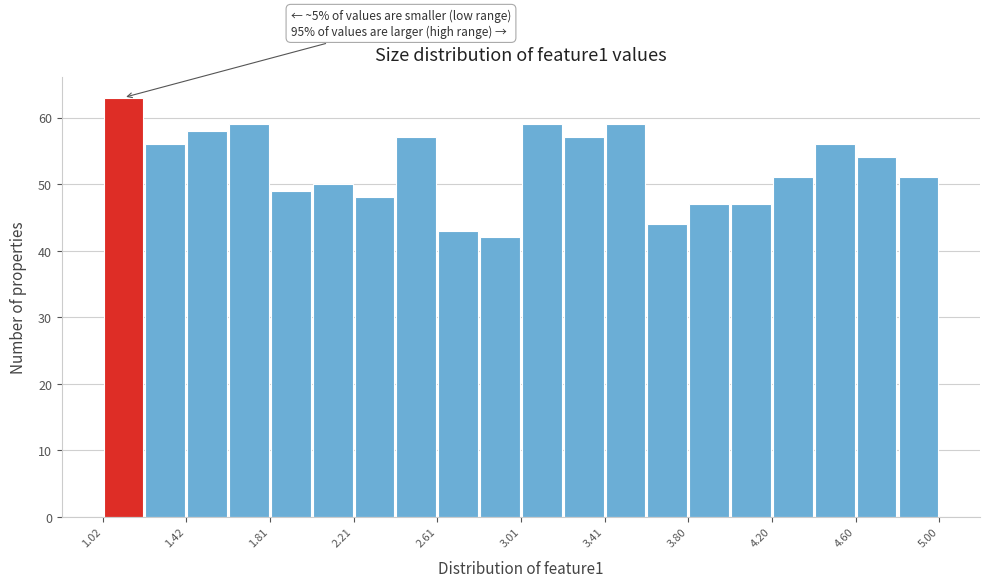

Around what value on the x-axis is the tallest bar? Give the approximate position of its centre, as read against the axis.

1.10